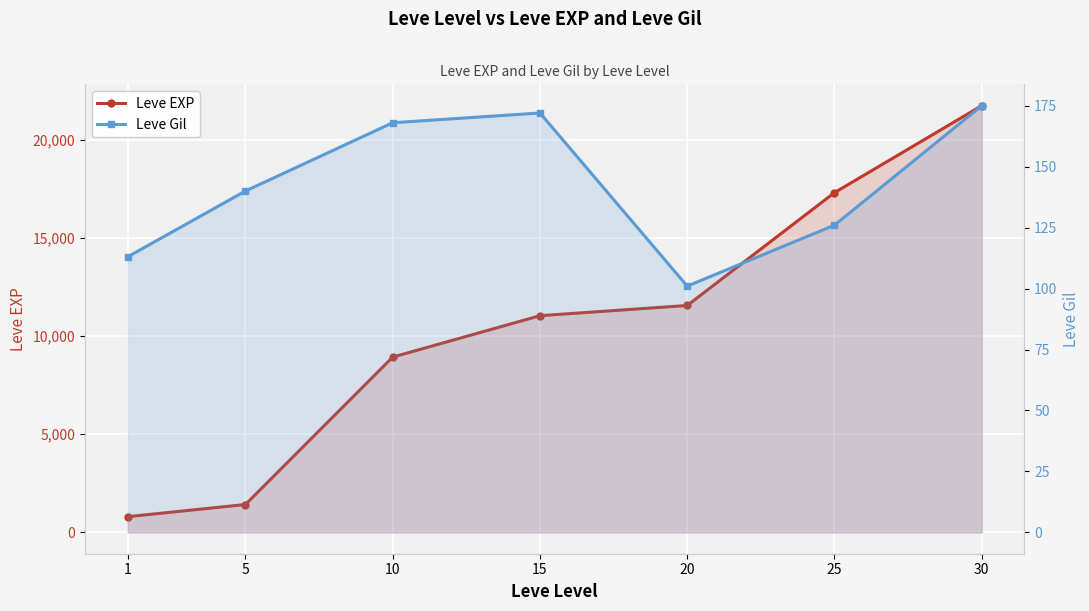

Where does the Leve Gil series first go above 140?

10